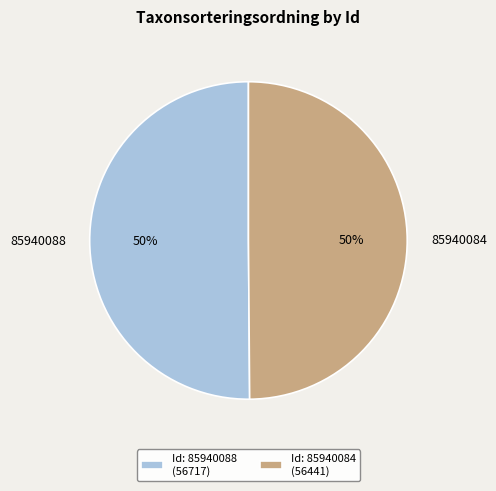

To the nearest percent, what is the average slice percentage?

50%